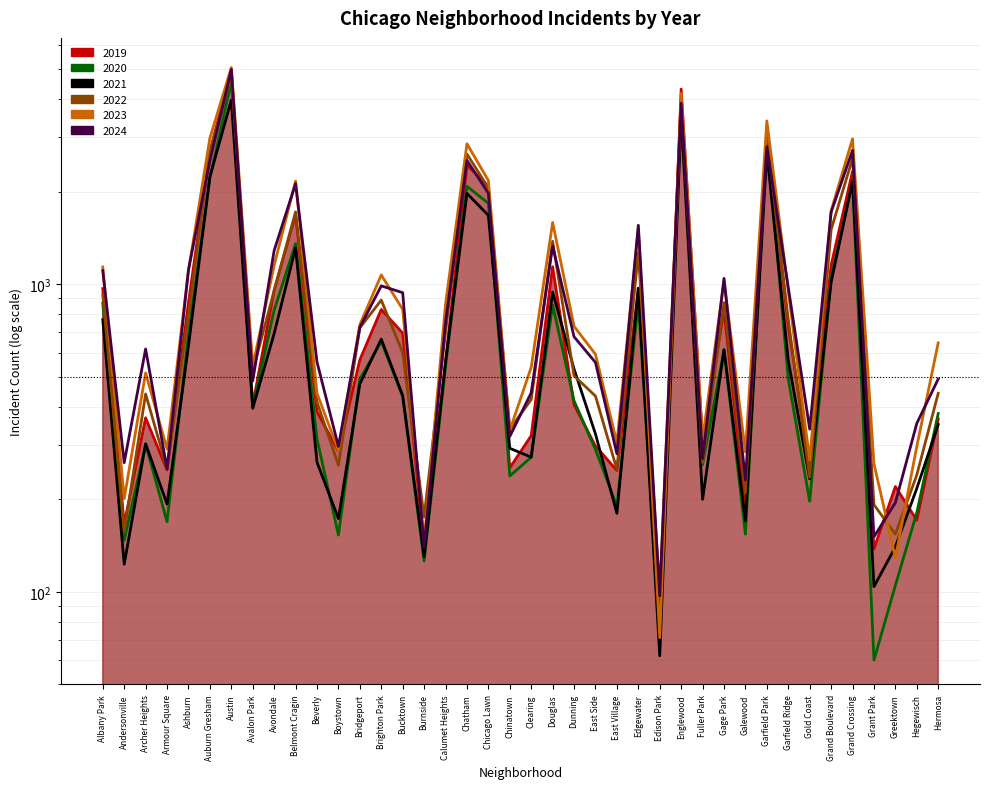

At Avondale, list the series in order from smallest to largest.

2021, 2020, 2022, 2019, 2023, 2024